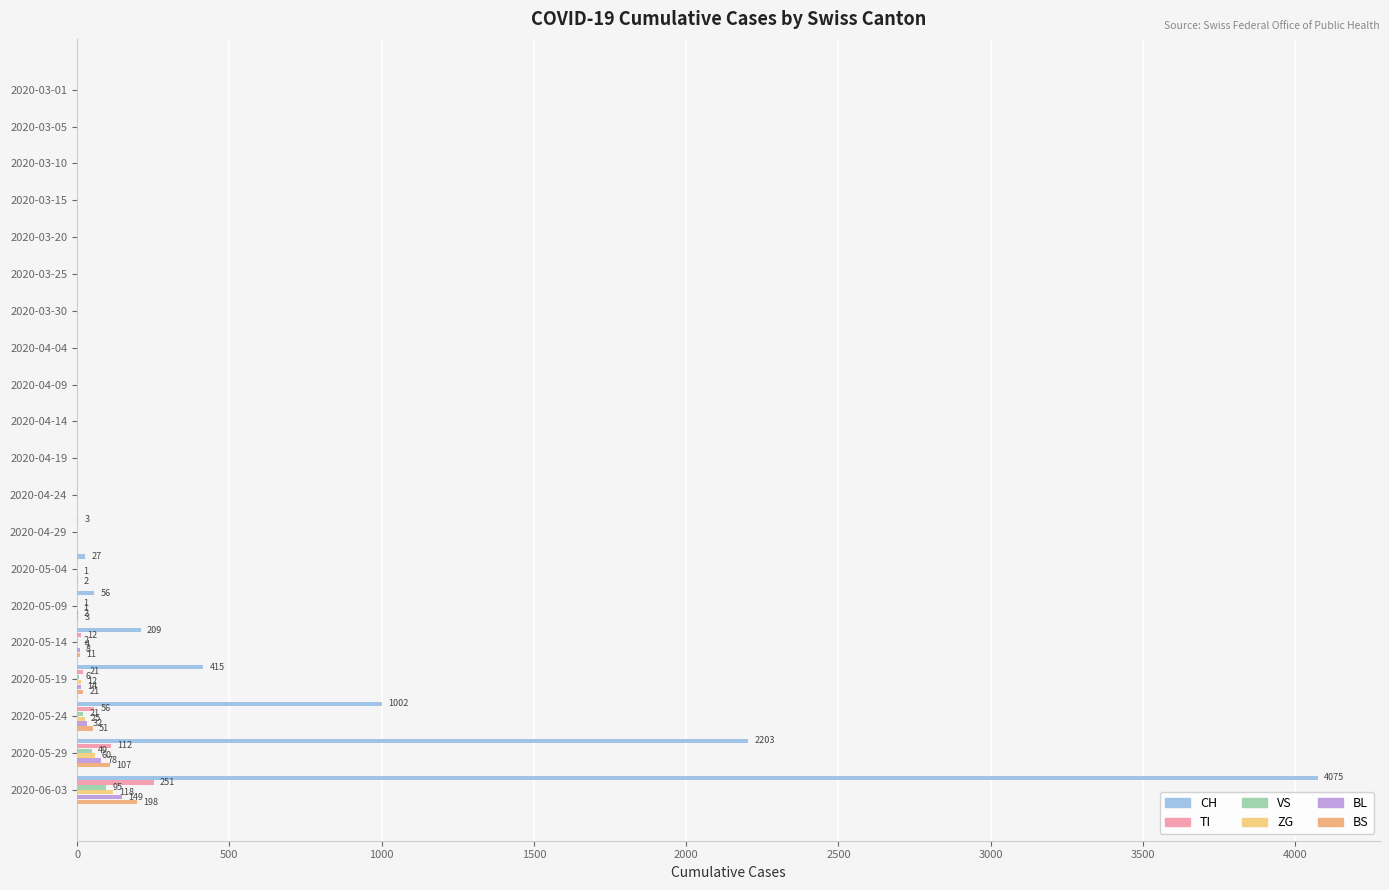

At which category is the sum across all series the highest?

2020-06-03